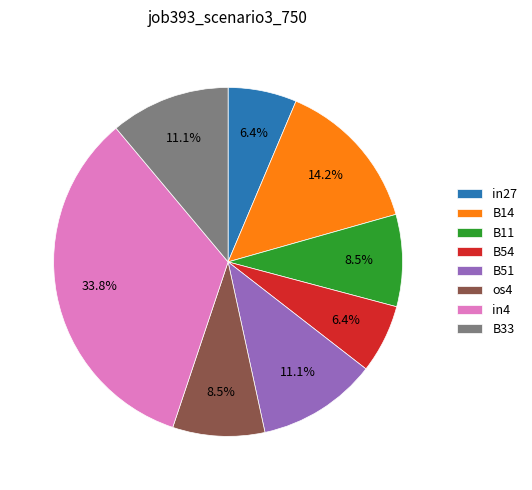

What is the largest slice in the pie chart?

in4